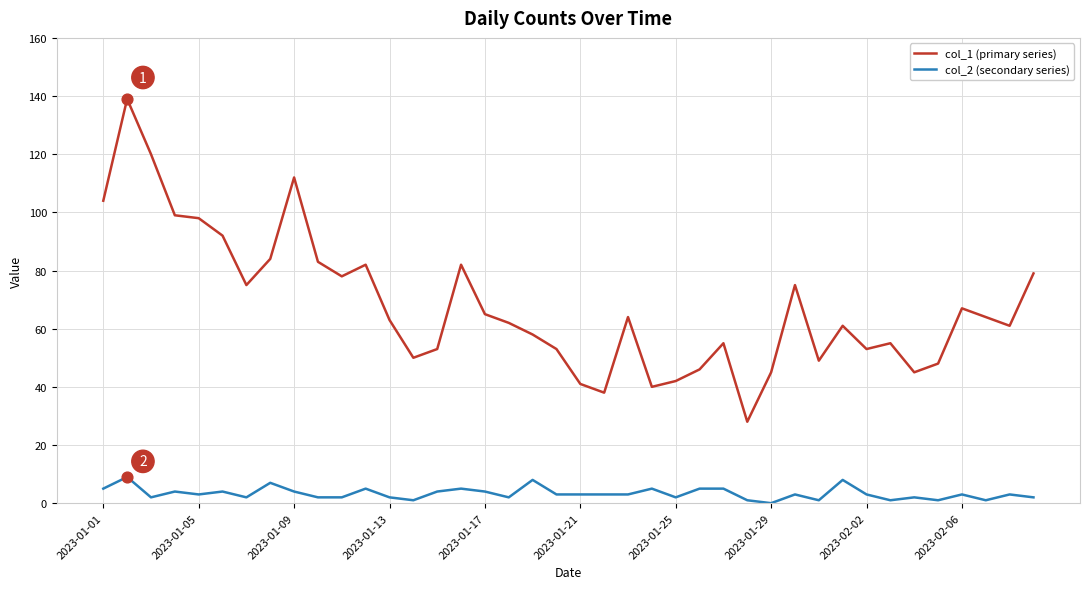

Which series has the largest total across all categories?

col_1 (primary series)